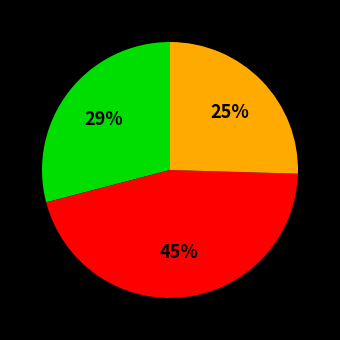

Is there any slice that represents more than half of the pie?

No